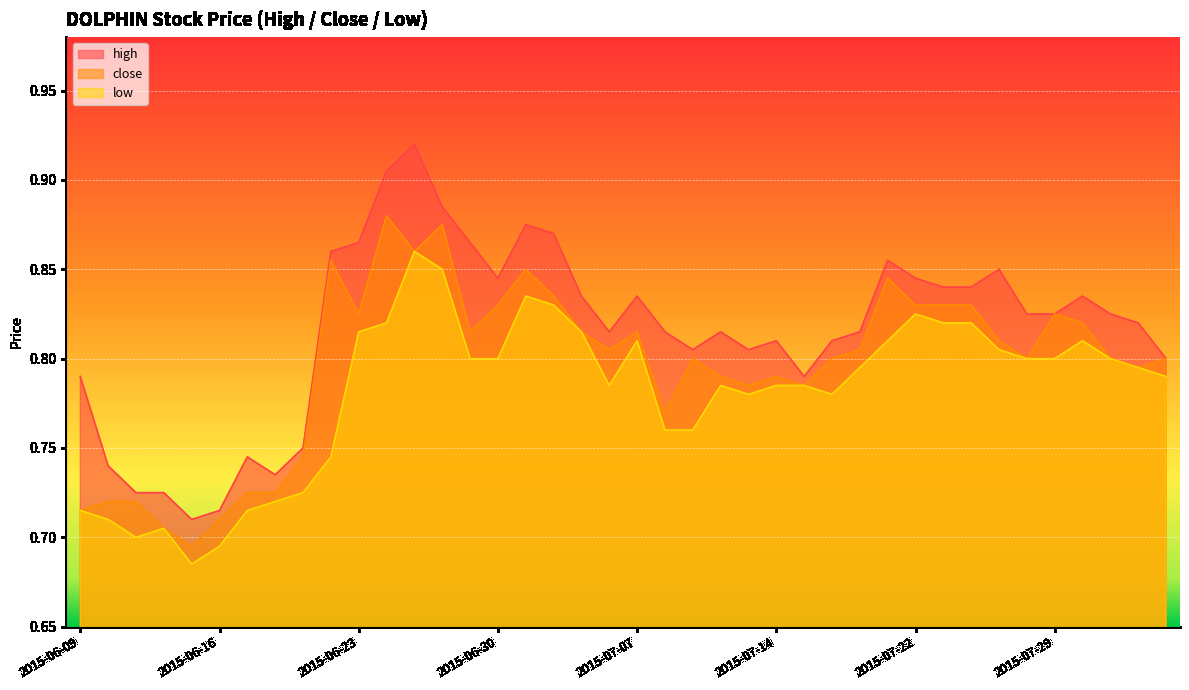

What is the total value across all series at 2015-07-24?

2.5